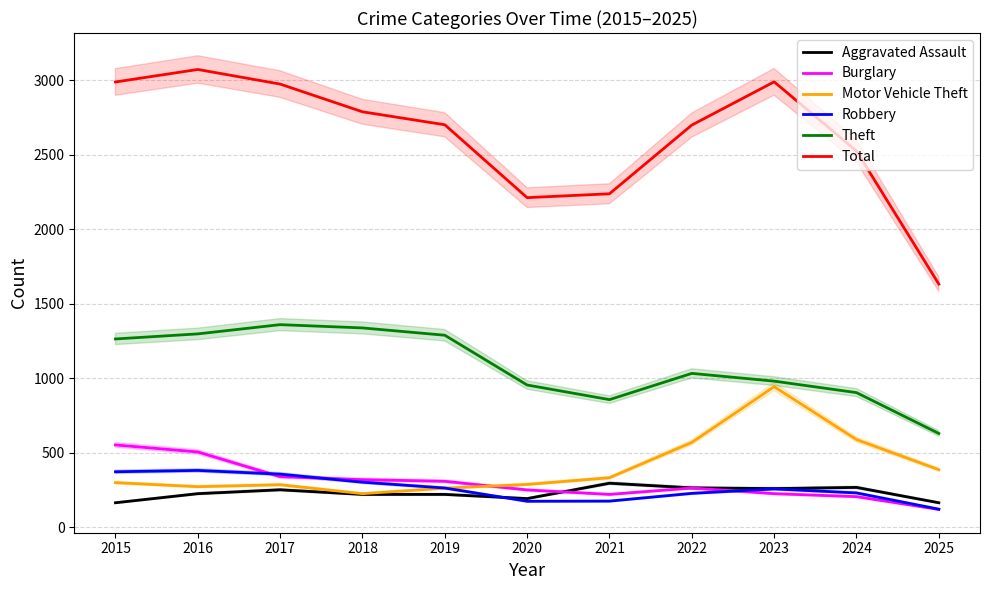

What is the value of the Total point at the 3rd from the left?

2973